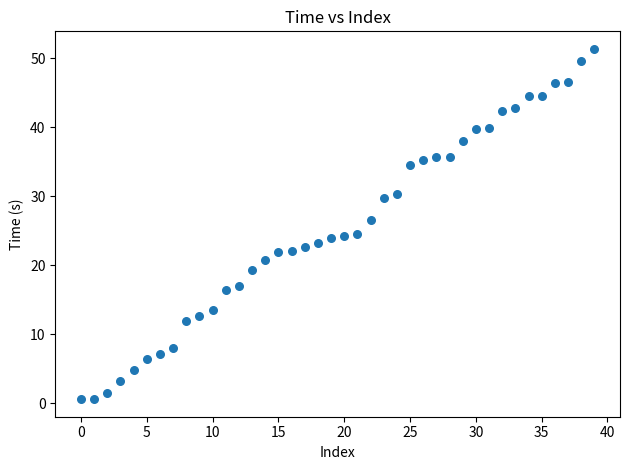

What is the range of Y values (max minus min)?

50.8